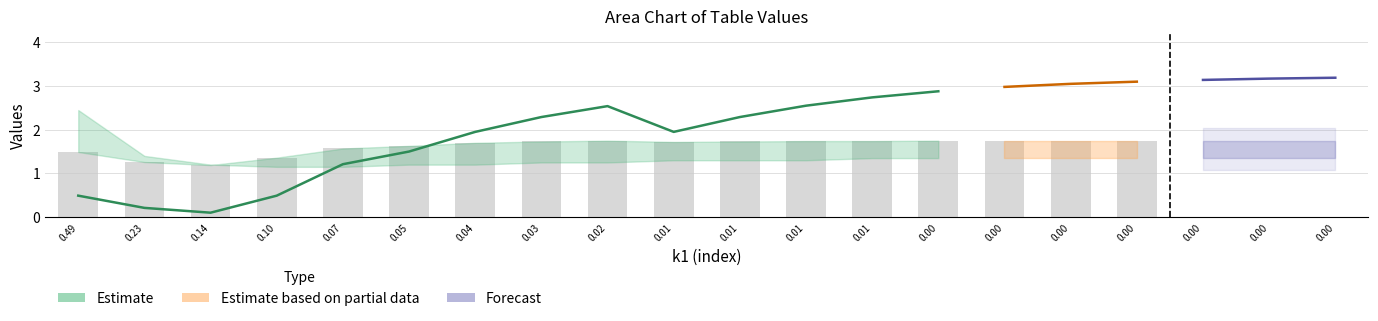

Reading left to right, what are all the values shown in this chart?

x1: 0.5	0.2	0.1	0.5	1.2	1.5	1.9	2.3	2.5	1.9	2.3	2.5	2.7	2.9	3.0	3.0	3.1	3.1	3.2	3.2
x0: 1.5	1.3	1.2	1.4	1.6	1.6	1.7	1.7	1.8	1.7	1.7	1.7	1.7	1.8	1.8	1.8	1.8	1.8	1.8	1.8
k2: 0.5	0.3	0.2	0.2	0.2	0.2	0.2	0.2	0.2	0.3	0.3	0.3	0.3	0.3	0.3	0.3	0.3	0.3	0.3	0.3
p11: 0.0	0.0	0.0	0.0	0.0	0.0	0.0	0.0	0.0	0.0	0.0	0.0	0.0	0.0	0.0	0.0	0.0	0.0	0.0	0.0
p22: 0.0	0.0	0.0	0.0	0.0	0.0	0.0	0.0	0.0	0.0	0.0	0.0	0.0	0.0	0.0	0.0	0.0	0.0	0.0	0.0